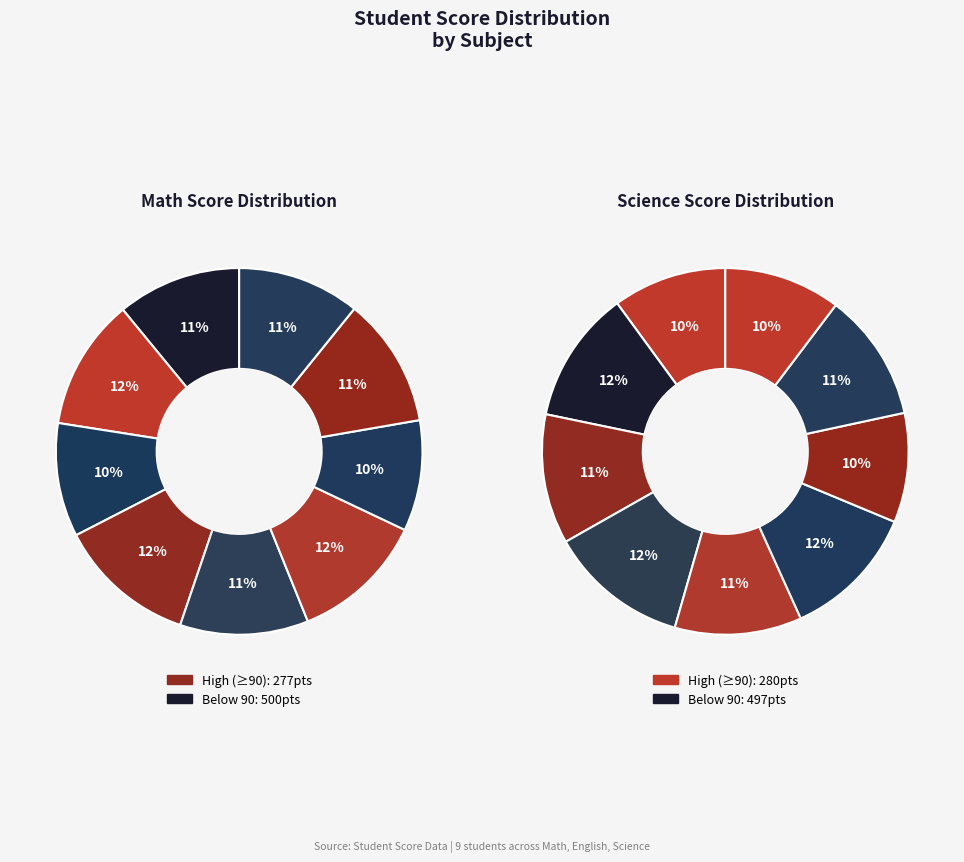

Is Sarah Brown the majority of the pie?

No